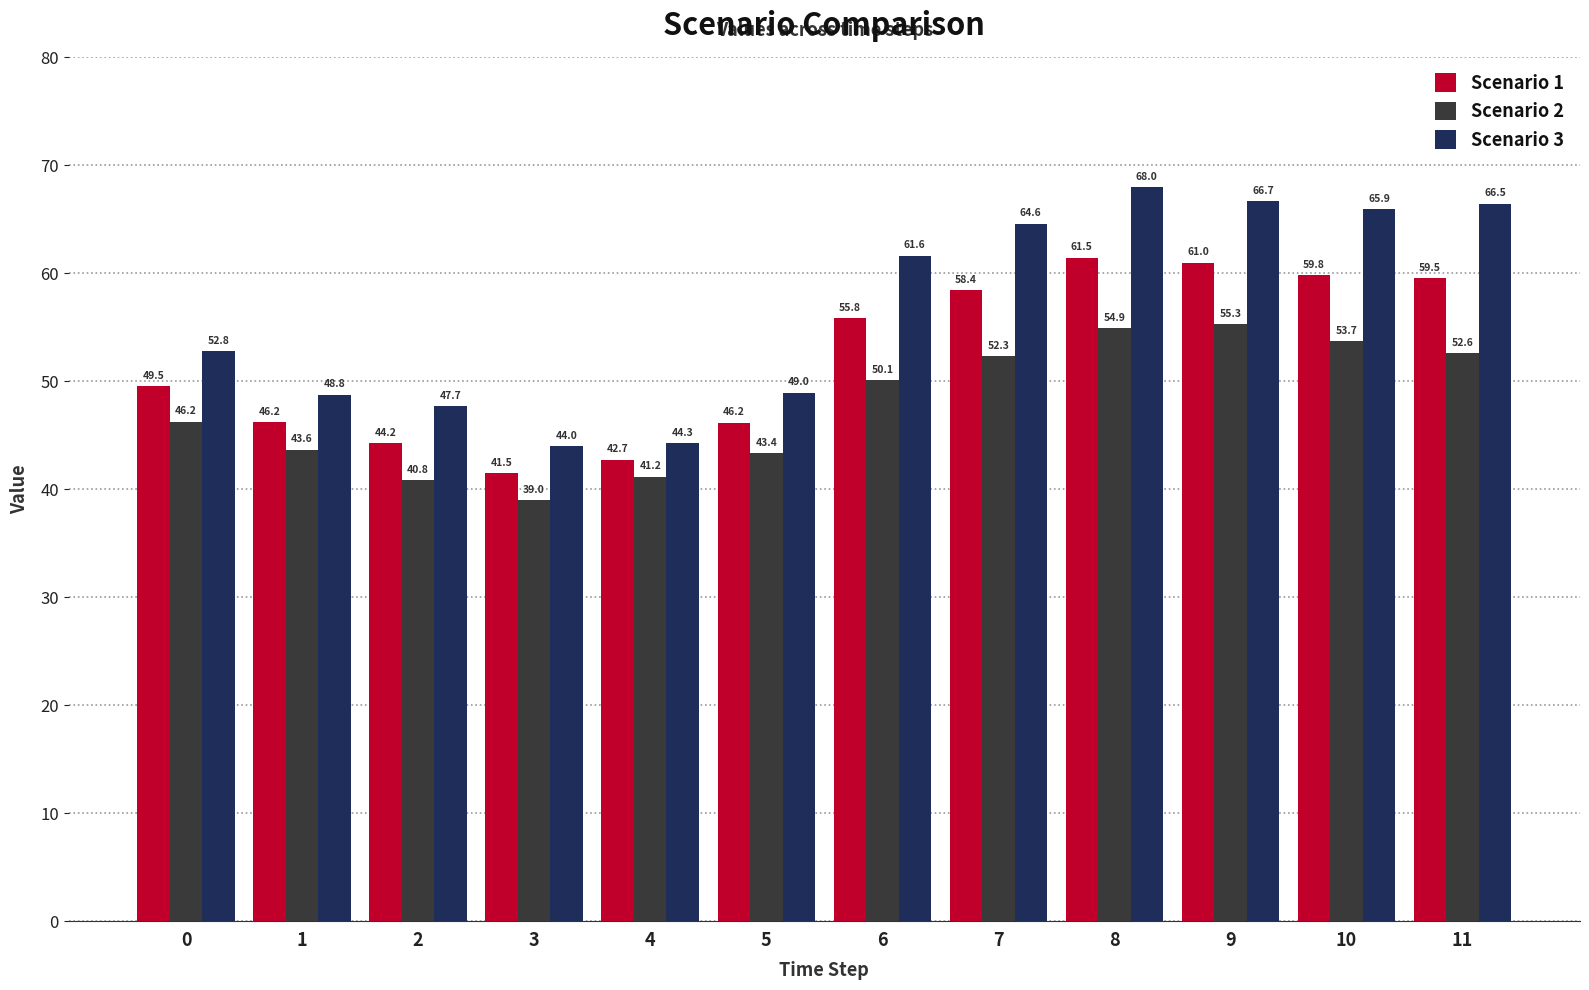

The Scenario 2 series shows 46.2 at 0. True or false?

True